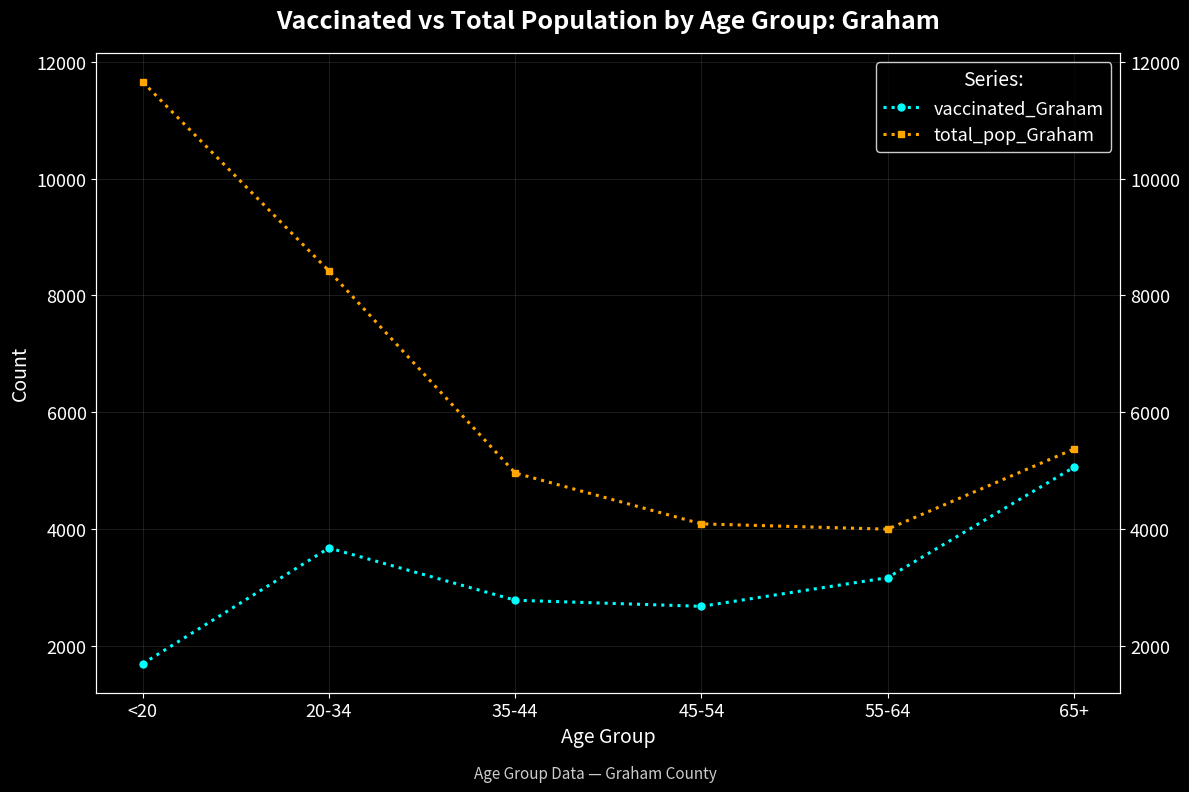

How many categories are shown in the chart?

6